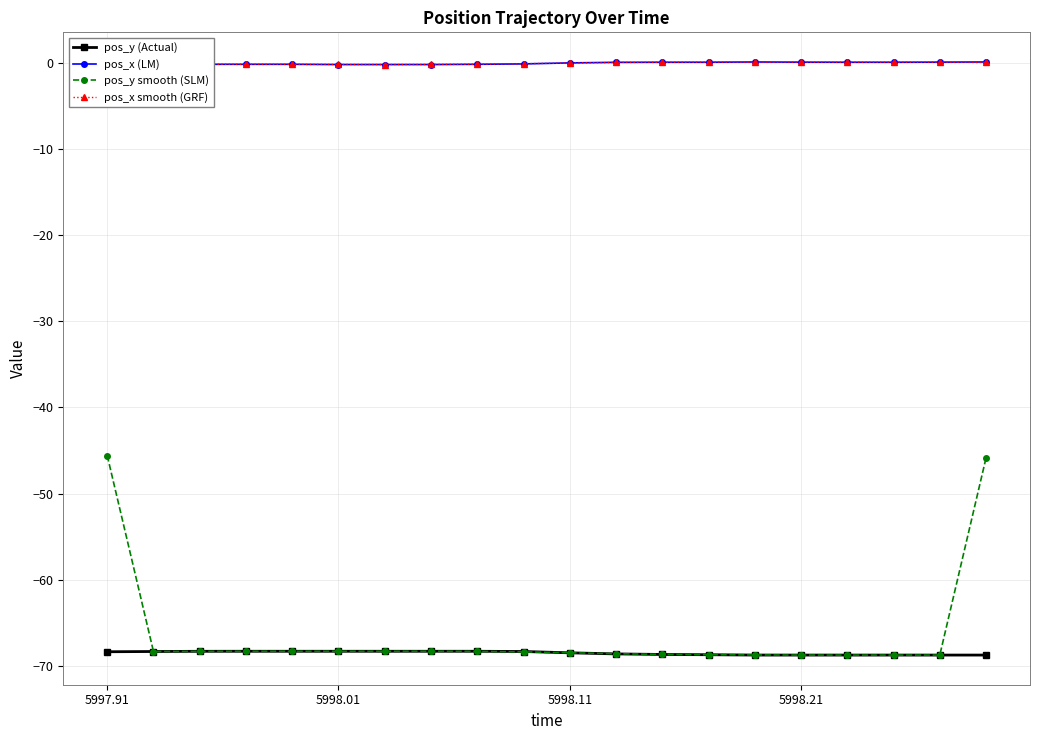

True or false: pos_x (LM) and pos_y (Actual) cross at least once.

False